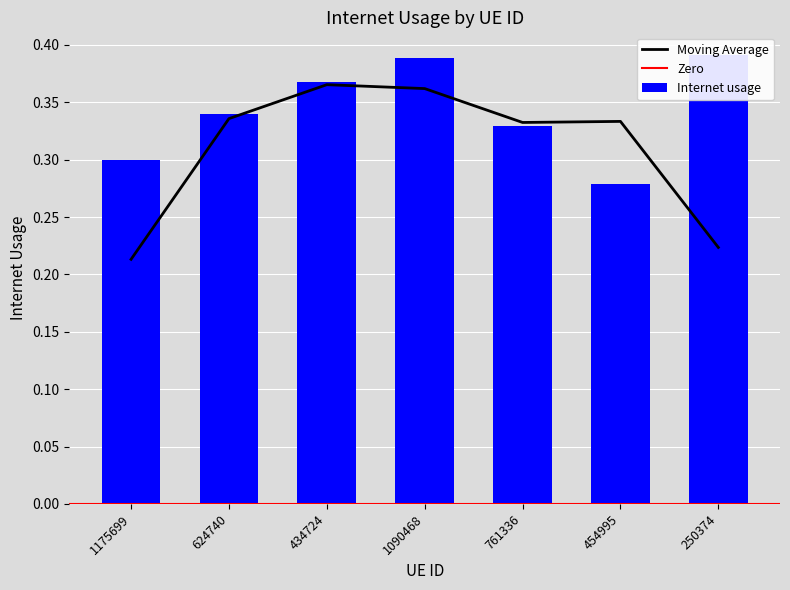

Does the chart contain stacked bars?

No